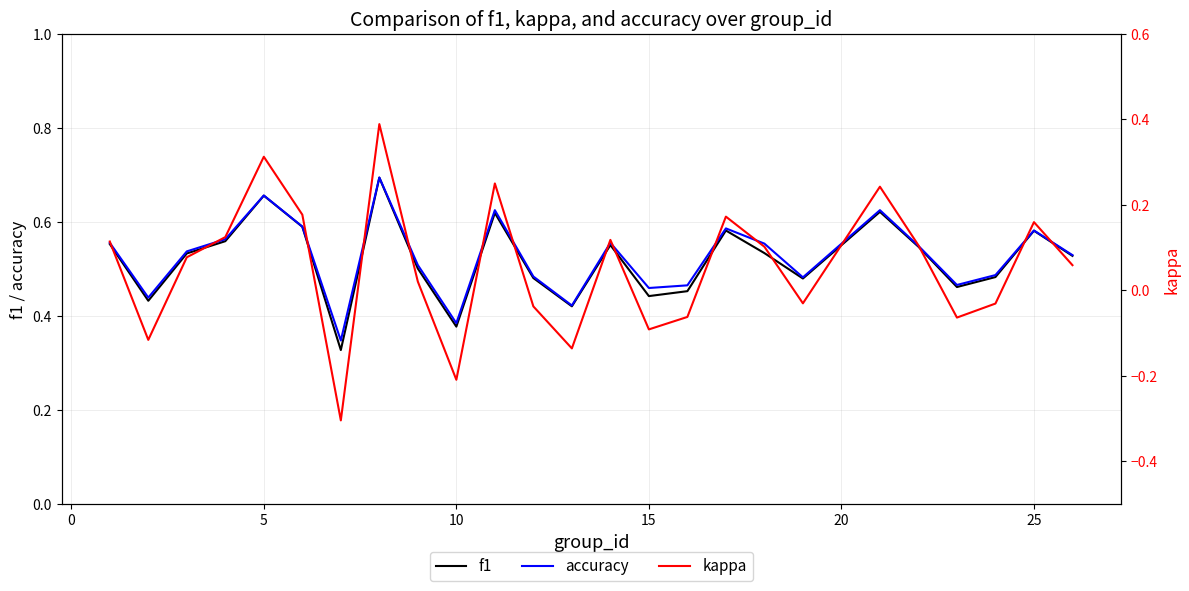

How many interior local valleys does the kappa series have?

7